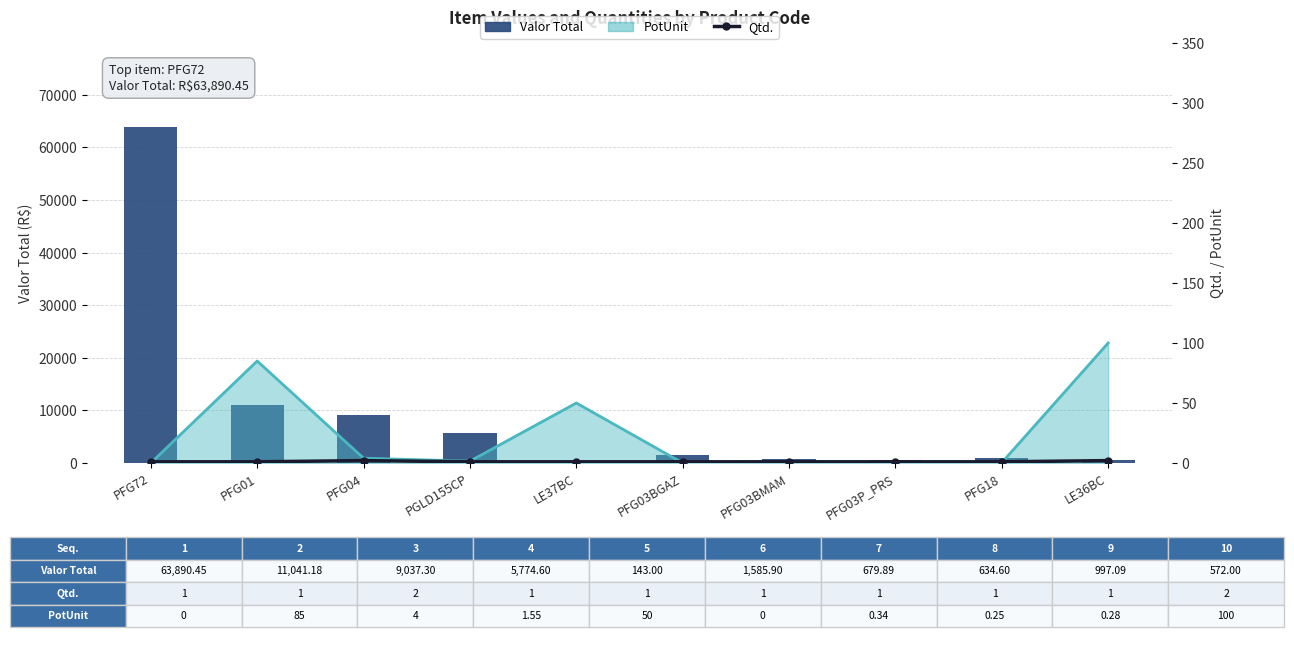

The Valor Total series shows 757.1 at PFG03BGAZ. True or false?

False